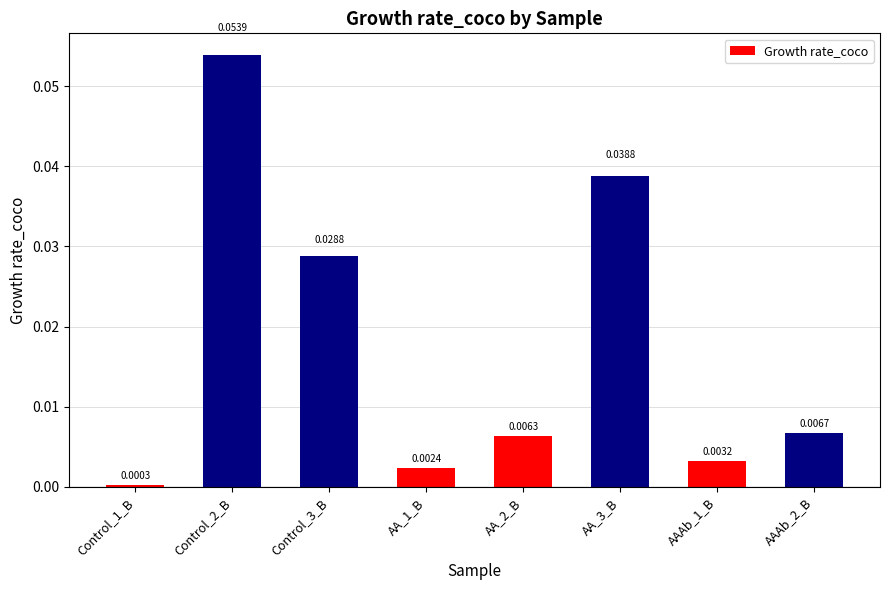

Does the chart contain any negative values?

No